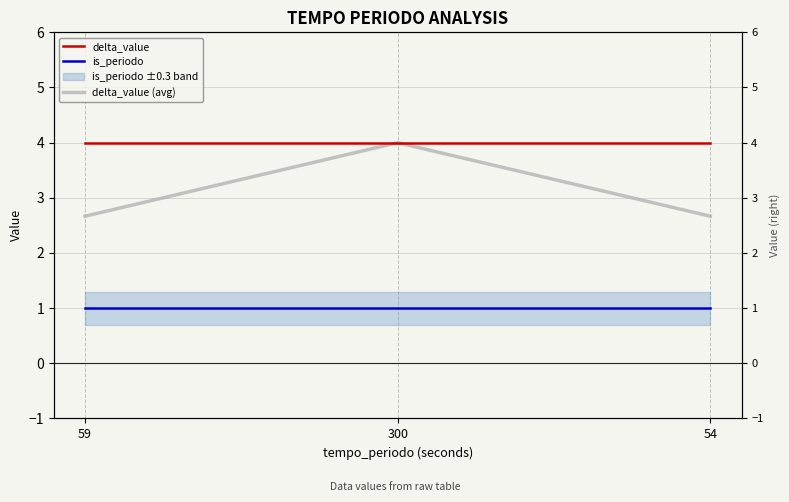

What are all the series names shown in the legend?

delta_value, is_periodo, delta_value (avg)